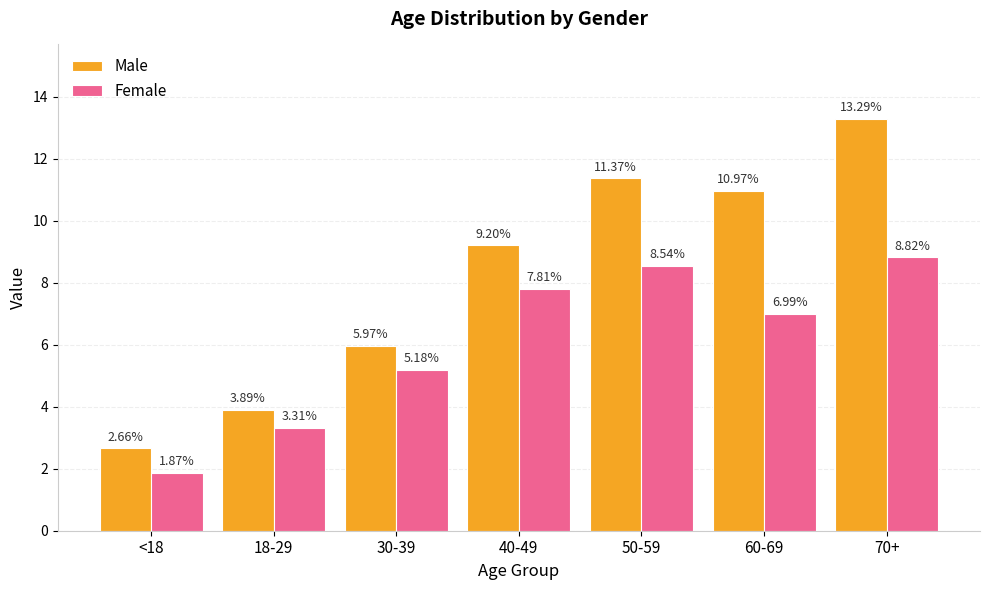

Rank the series by their maximum value, from lowest to highest.

Female, Male